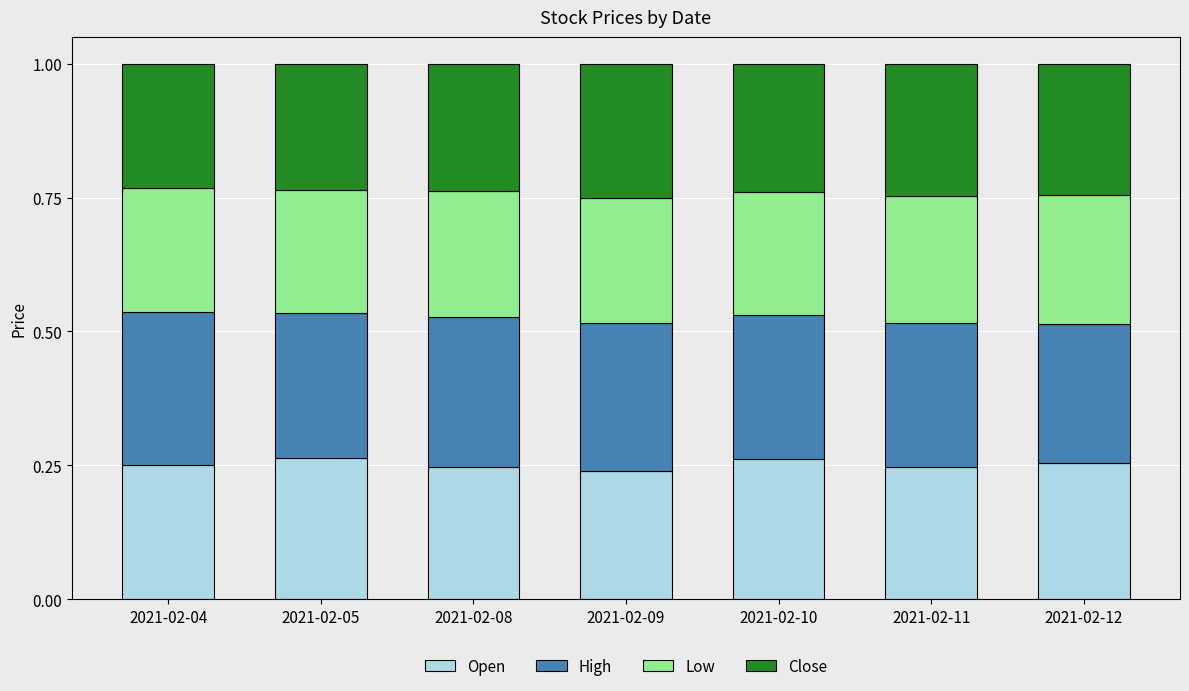

Are the bars horizontal?

No